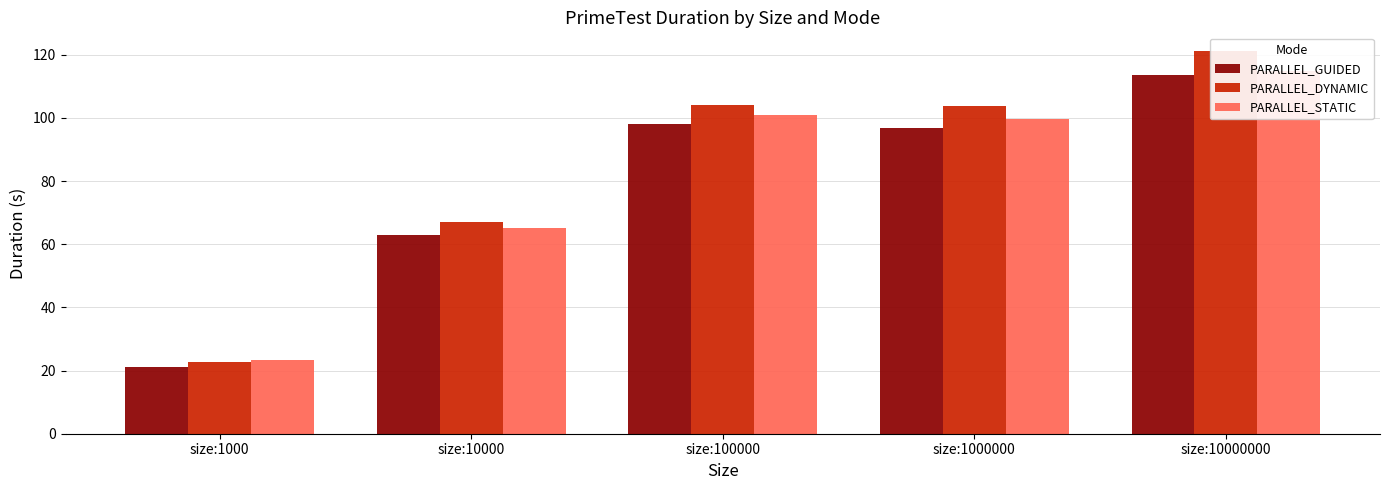

Reading right to left, list all the values displayed in this chart.

PARALLEL_GUIDED: size:10000000=113.7	size:1000000=96.9	size:100000=98.1	size:10000=62.8	size:1000=21.1
PARALLEL_DYNAMIC: size:10000000=121.0	size:1000000=103.8	size:100000=104.0	size:10000=66.9	size:1000=22.6
PARALLEL_STATIC: size:10000000=114.7	size:1000000=99.5	size:100000=100.8	size:10000=65.2	size:1000=23.5